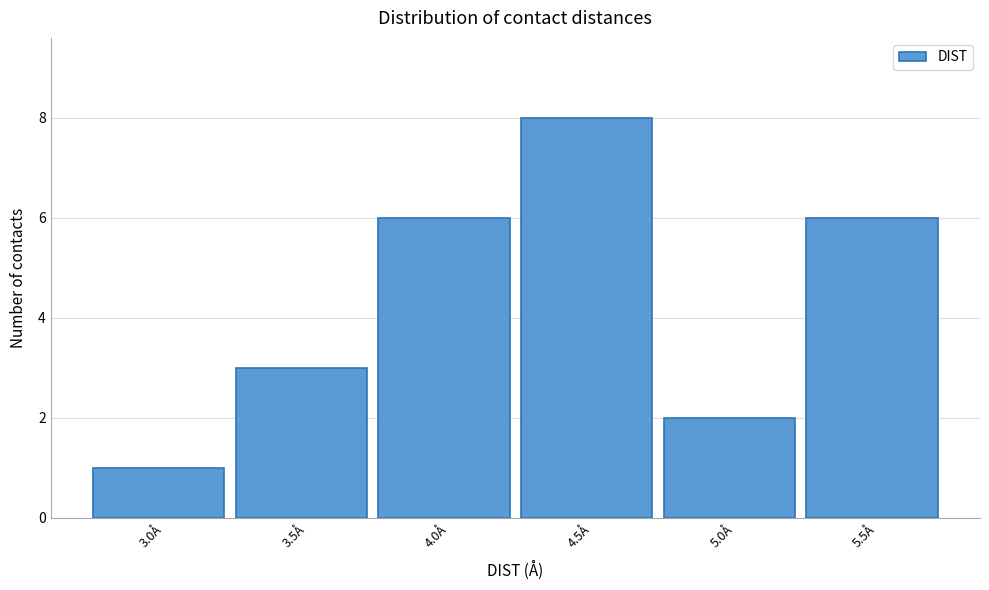

Reading left to right, extract all data points from this chart.

3.0Å=1	3.5Å=3	4.0Å=6	4.5Å=8	5.0Å=2	5.5Å=6